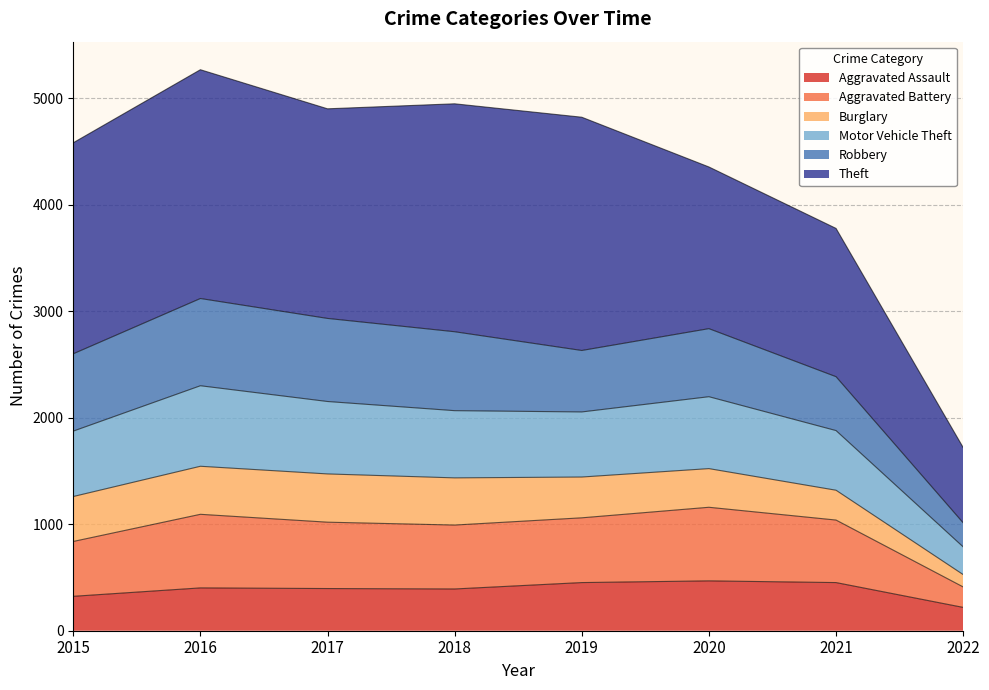

The value of Aggravated Assault at 2016 is 208. True or false?

False